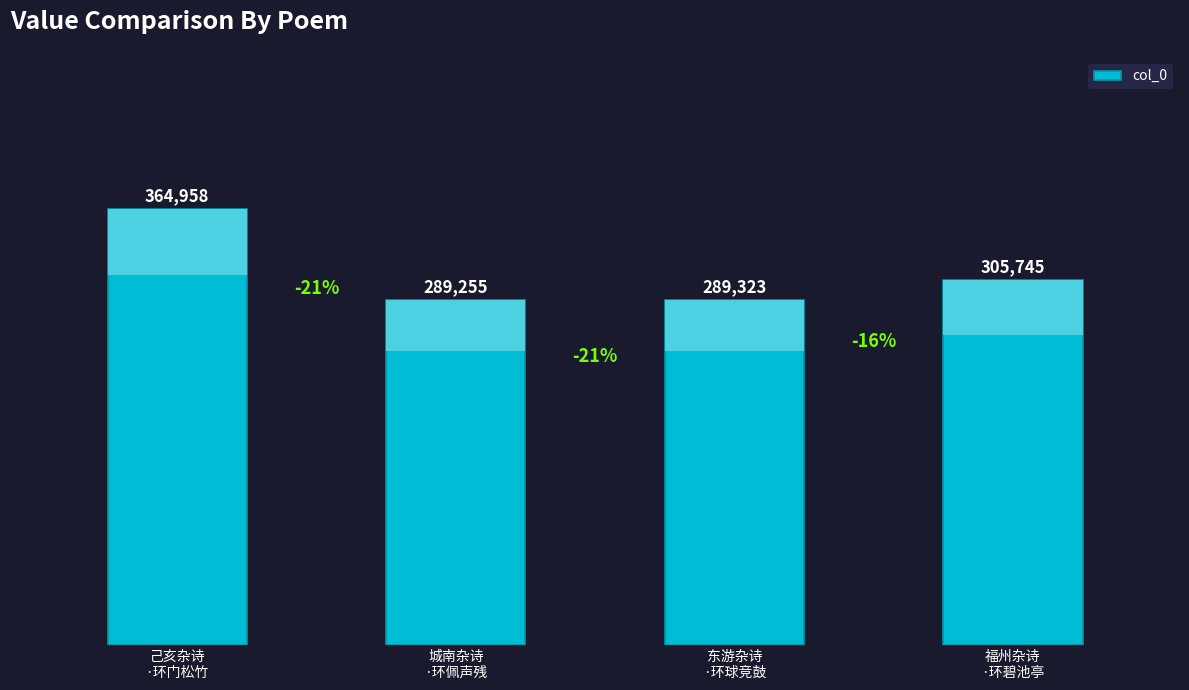

Reading right to left, extract all data points from this chart.

305745	289323	289255	364958